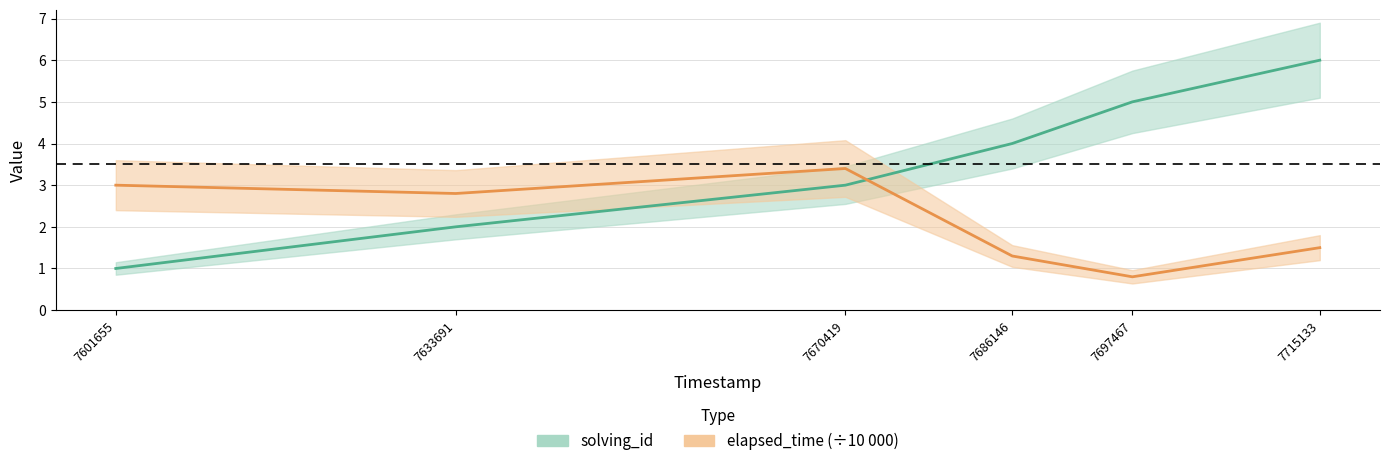

Is this an area chart (filled region under the line)?

No